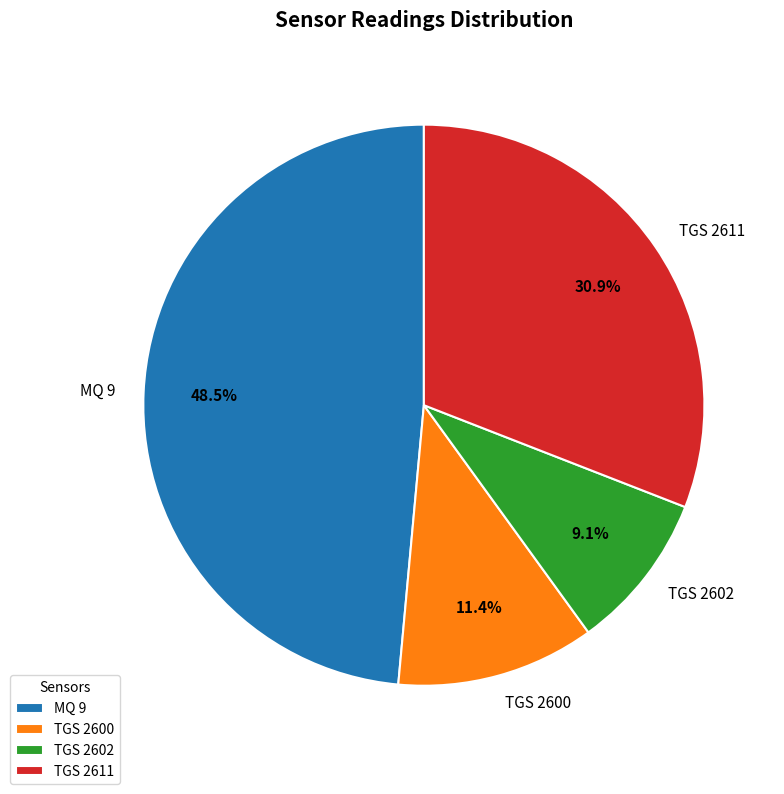

What is the ratio of the value at TGS 2600 to the value at TGS 2611?

0.4